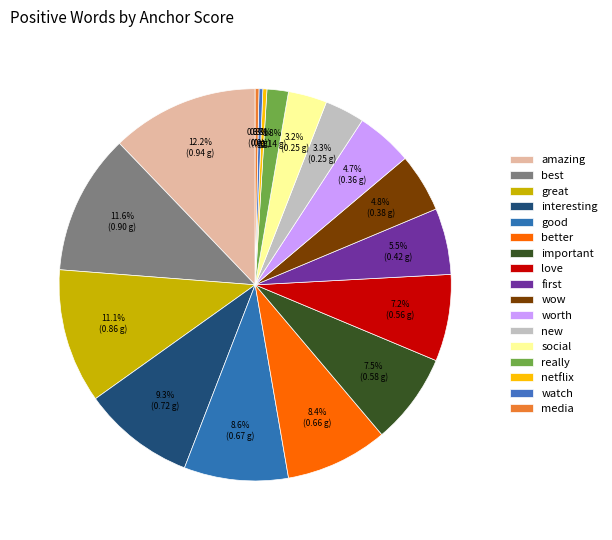

How many segments does this pie chart have?

17